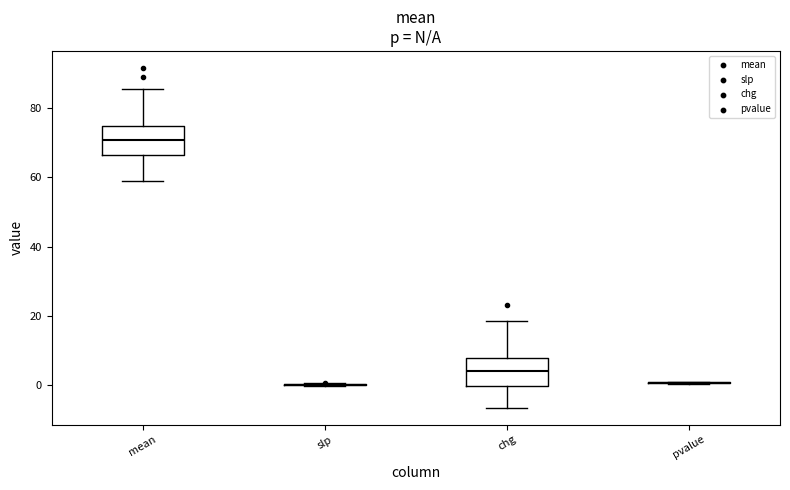

Reading left to right, read every box against the y-axis: the position of its median line, the range the box covers, and the ends of its whiskers. The values are not printed on the chart, so give them approximately, as read against the axis.

mean: median 70, box 66 to 74, whiskers 58 to 86
slp: box collapsed to a line at 0, whiskers 0 to 0
chg: median 4, box 0 to 8, whiskers -6 to 18
pvalue: box collapsed to a line at 0, whiskers 0 to 0